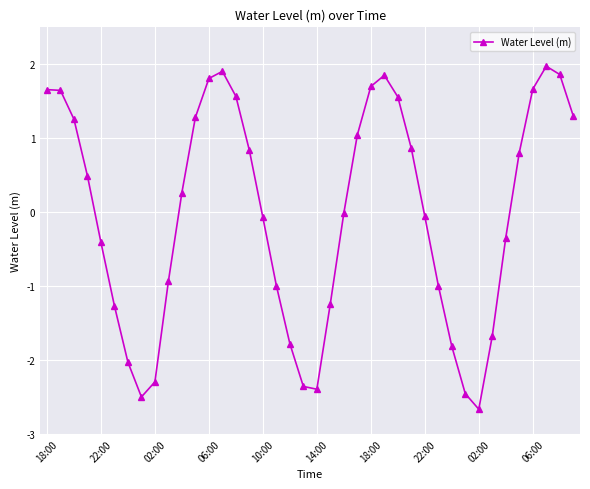

What is the minimum value shown in the chart?

-2.7